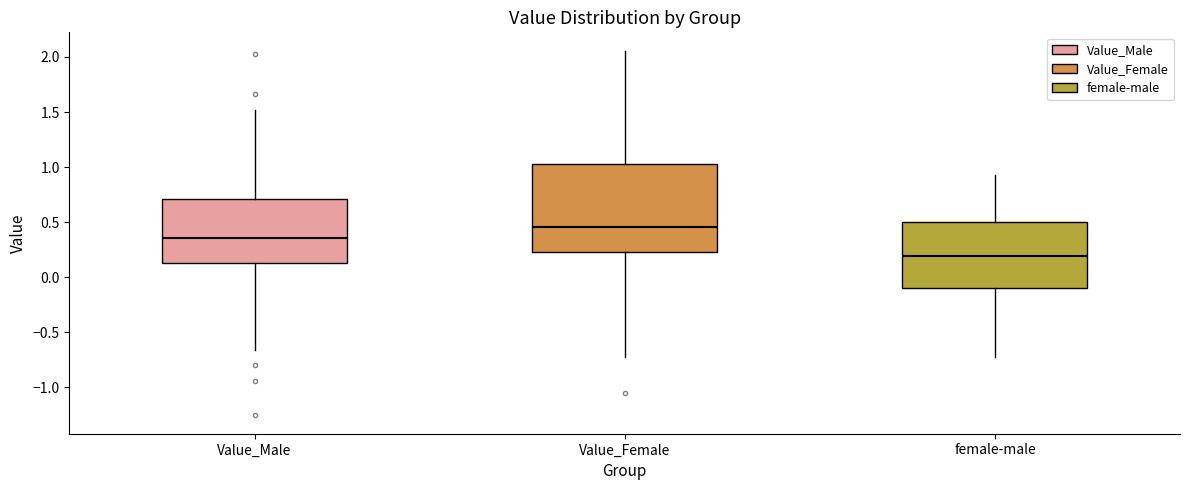

Which box has the lowest median line?

female-male